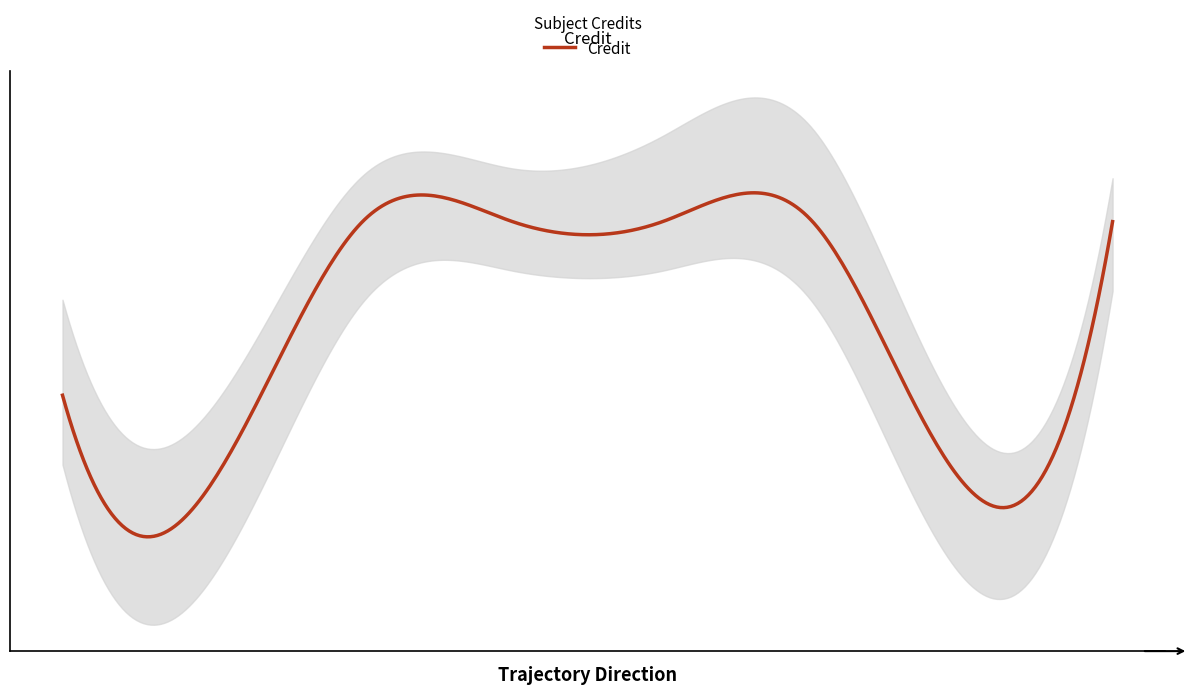

The value at 2 is 3. True or false?

True